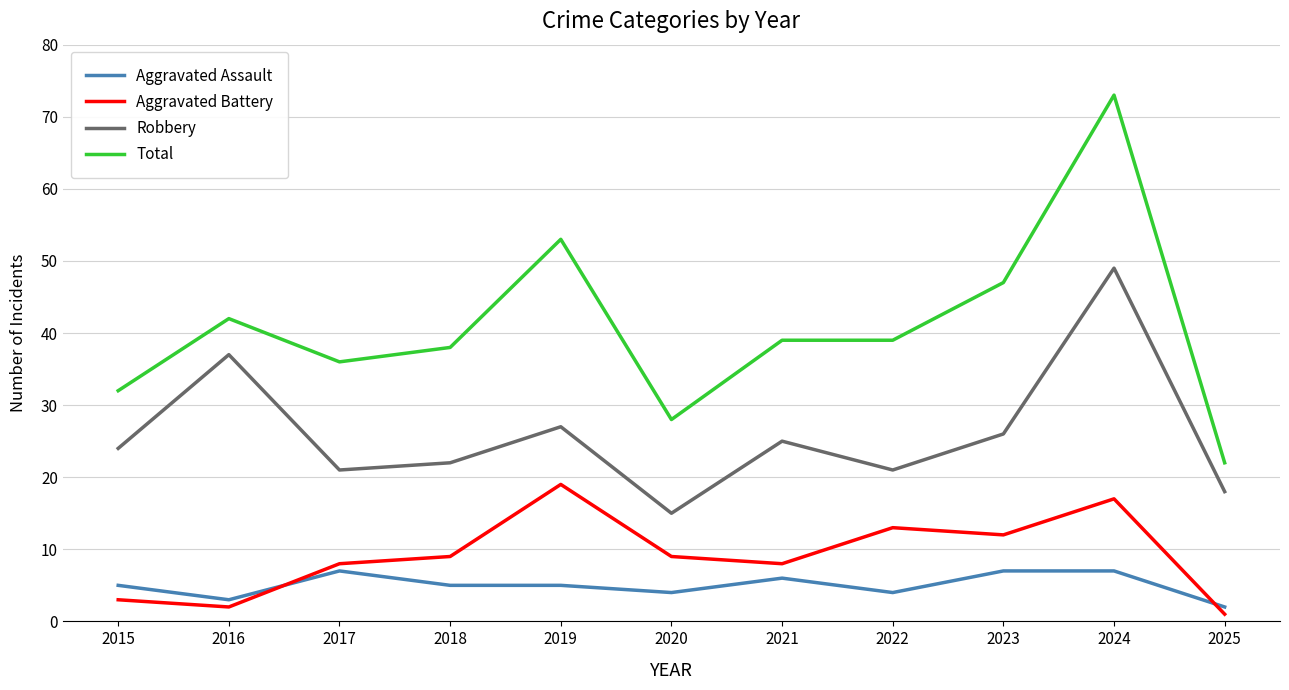

Between 2023 and 2025, which series saw the biggest shift?

Total